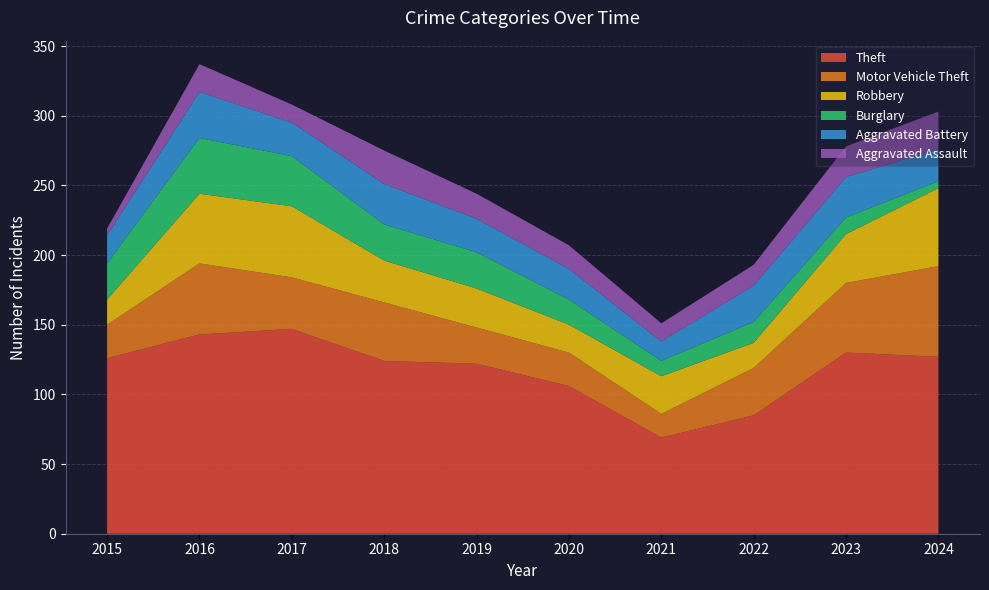

Reading left to right, list all the values displayed in this chart.

Theft: 2015=126	2016=143	2017=147	2018=124	2019=122	2020=106	2021=69	2022=85	2023=130	2024=127
Motor Vehicle Theft: 2015=24	2016=51	2017=37	2018=42	2019=26	2020=24	2021=17	2022=34	2023=50	2024=65
Robbery: 2015=18	2016=50	2017=51	2018=30	2019=28	2020=20	2021=27	2022=18	2023=35	2024=56
Burglary: 2015=26	2016=40	2017=36	2018=26	2019=26	2020=18	2021=11	2022=15	2023=12	2024=5
Aggravated Battery: 2015=20	2016=33	2017=24	2018=29	2019=24	2020=22	2021=14	2022=26	2023=29	2024=23
Aggravated Assault: 2015=5	2016=20	2017=13	2018=24	2019=18	2020=17	2021=13	2022=15	2023=22	2024=27